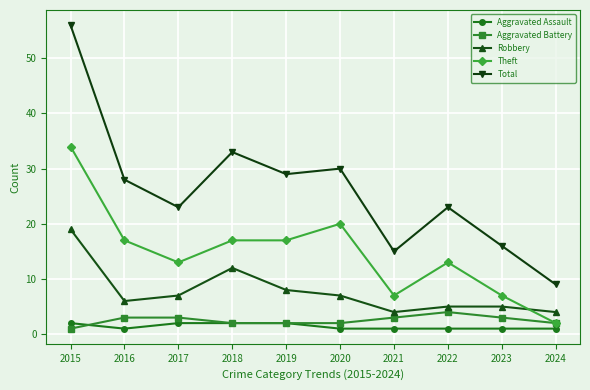

What are all the series names shown in the legend?

Aggravated Assault, Aggravated Battery, Robbery, Theft, Total